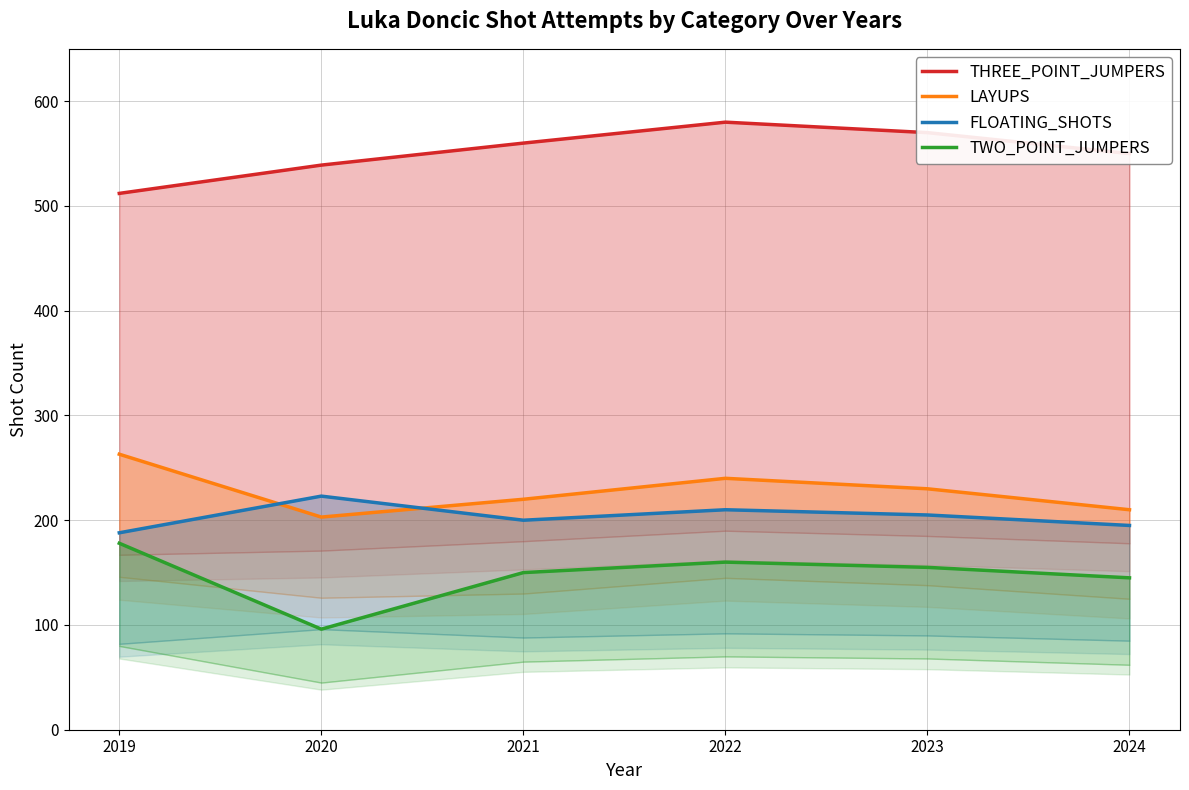

True or false: LAYUPS has more than 0 points higher than both neighbors.

True